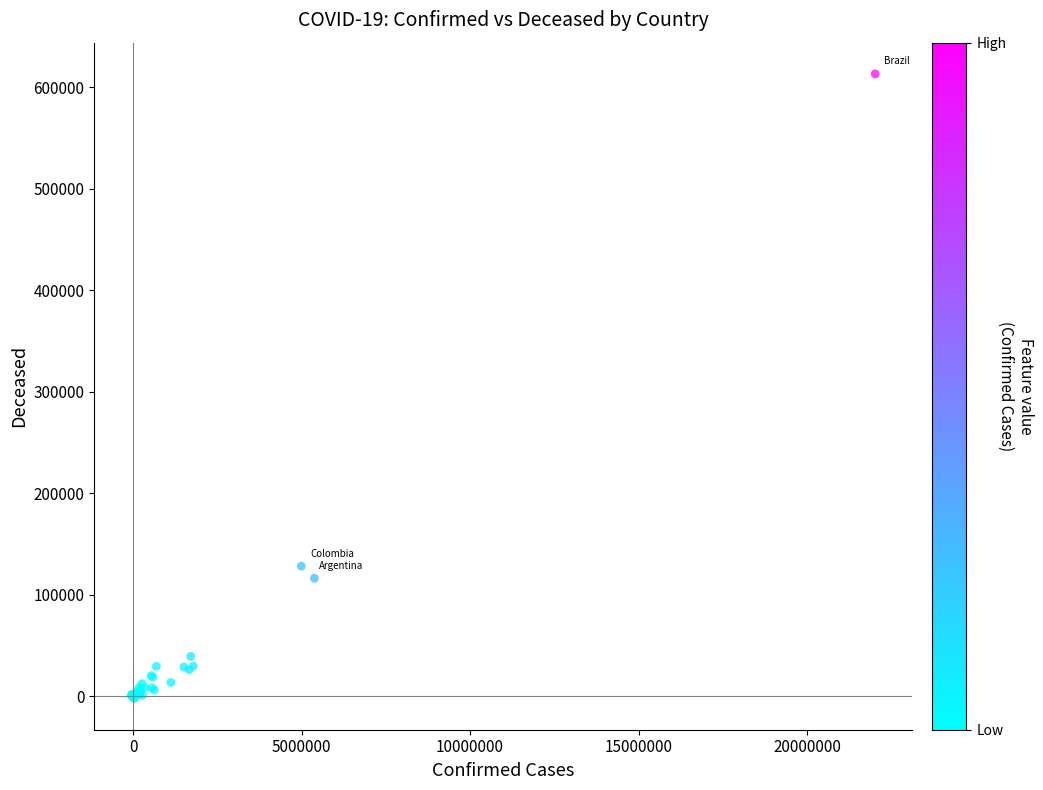

What Y value in the scatter plot is closest to 305341?

128051.1